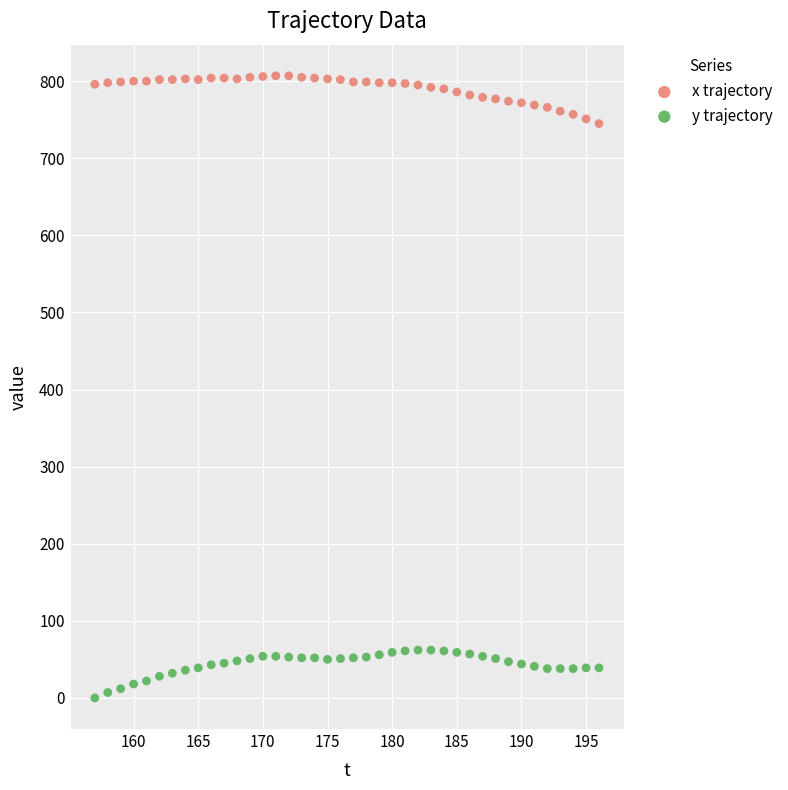

Across all data points, what is the range of Y values (max minus min)?

807